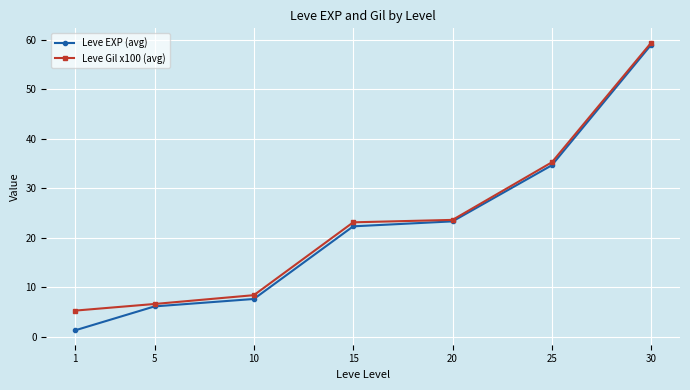

At how many categories does at least one series exceed 35?

2